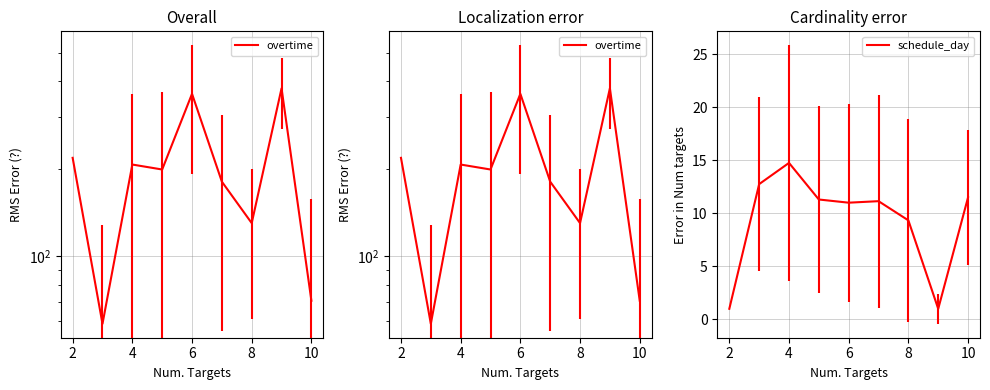

Reading right to left, extract all data points from this chart.

overtime: 70.5	377.5	130.2	180.6	361.5	198.8	206.8	58.8	218.0
schedule_day: 11.5	1.0	9.3	11.1	11.0	11.3	14.8	12.8	1.0